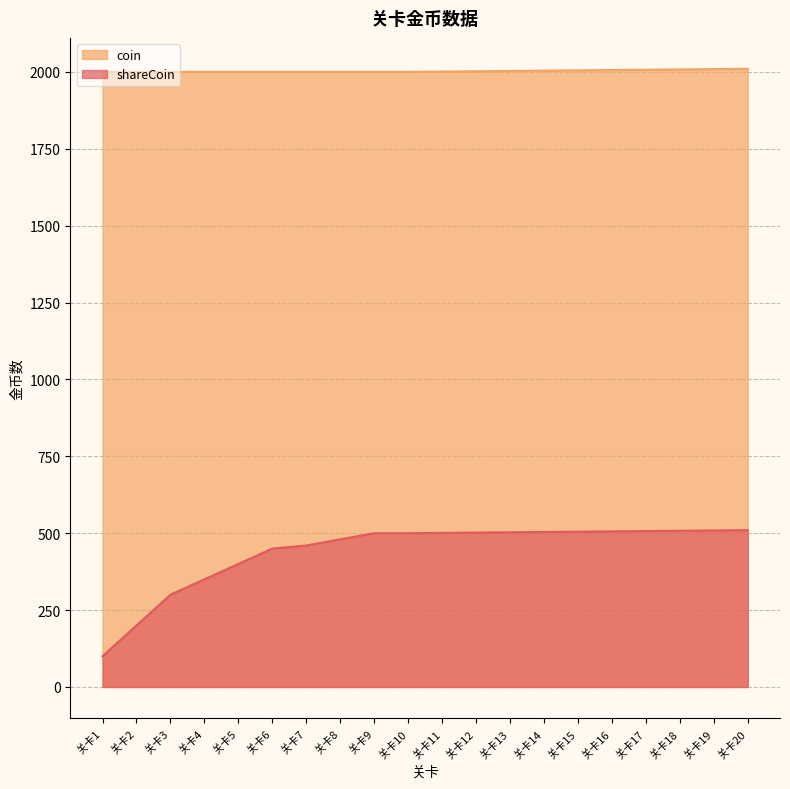

Which category has the lowest value across all series?

关卡1